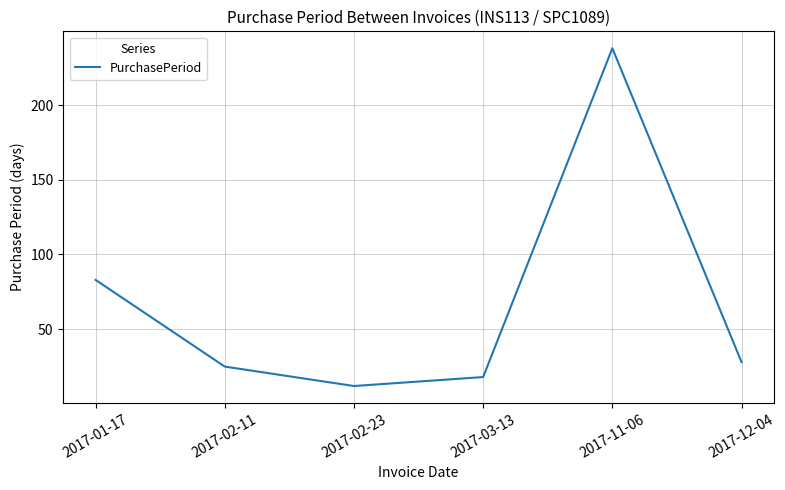

Reading left to right, extract all data points from this chart.

2017-01-17=83	2017-02-11=25	2017-02-23=12	2017-03-13=18	2017-11-06=238	2017-12-04=28